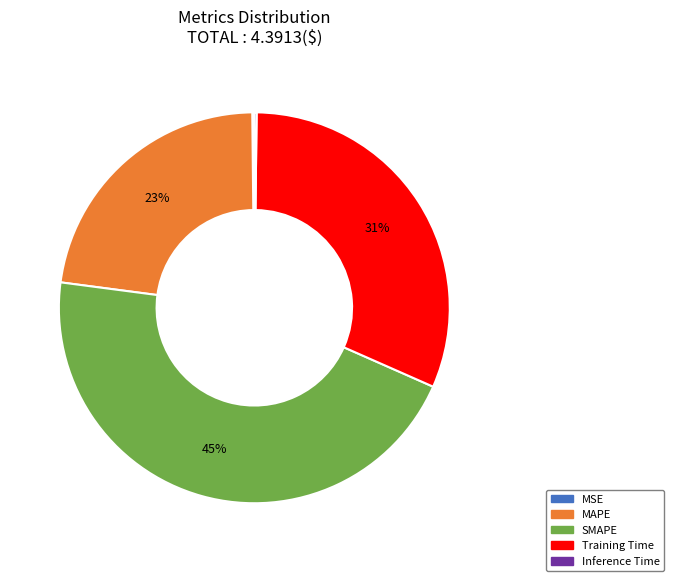

The MAPE slice represents 23% of the pie. True or false?

True